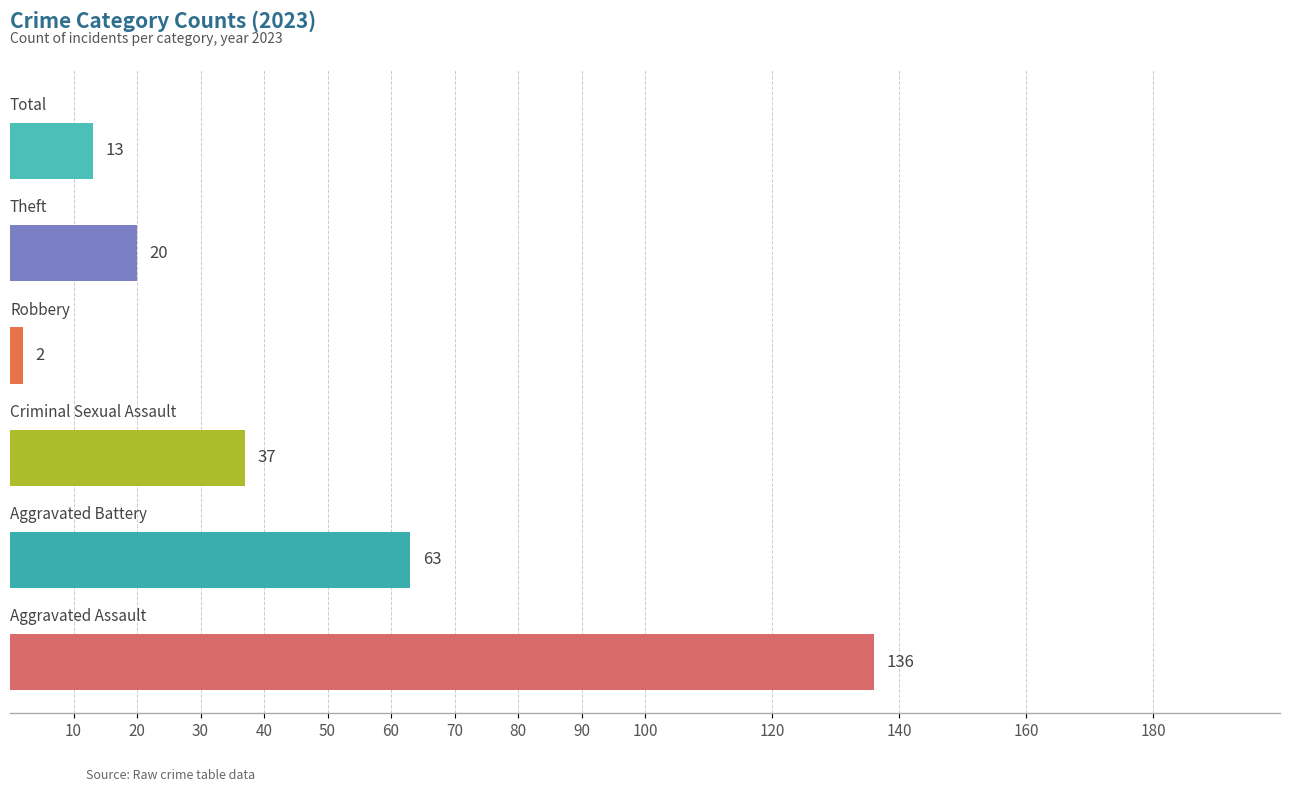

How many bars are there in total?

6